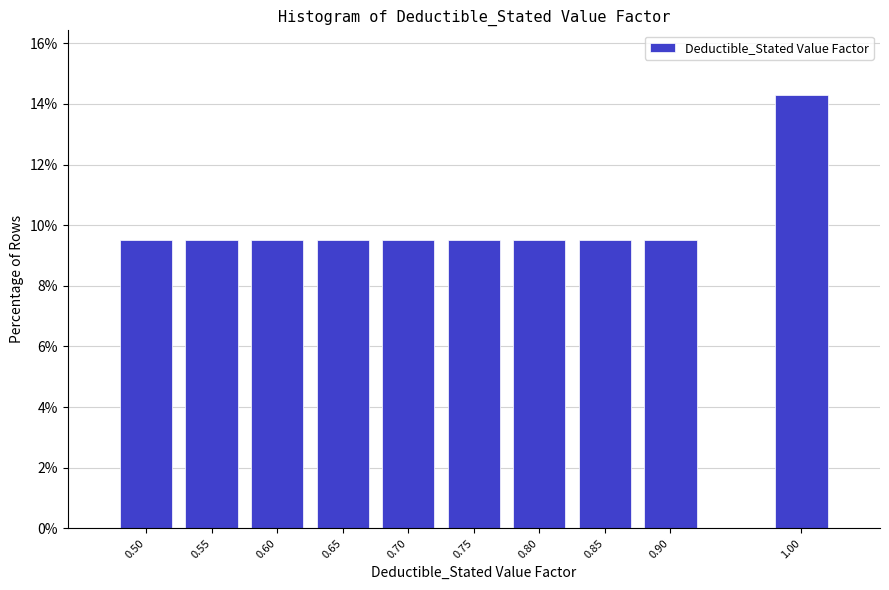

Reading right to left, what are all the values shown in this chart?

1.00=14.3	0.90=9.5	0.85=9.5	0.80=9.5	0.75=9.5	0.70=9.5	0.65=9.5	0.60=9.5	0.55=9.5	0.50=9.5